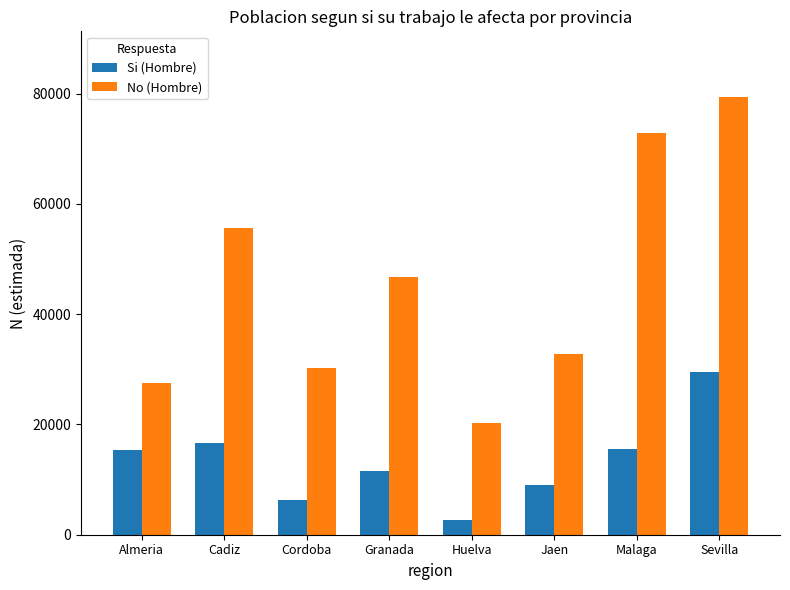

The value of No (Hombre) at Cordoba is 30244. True or false?

True